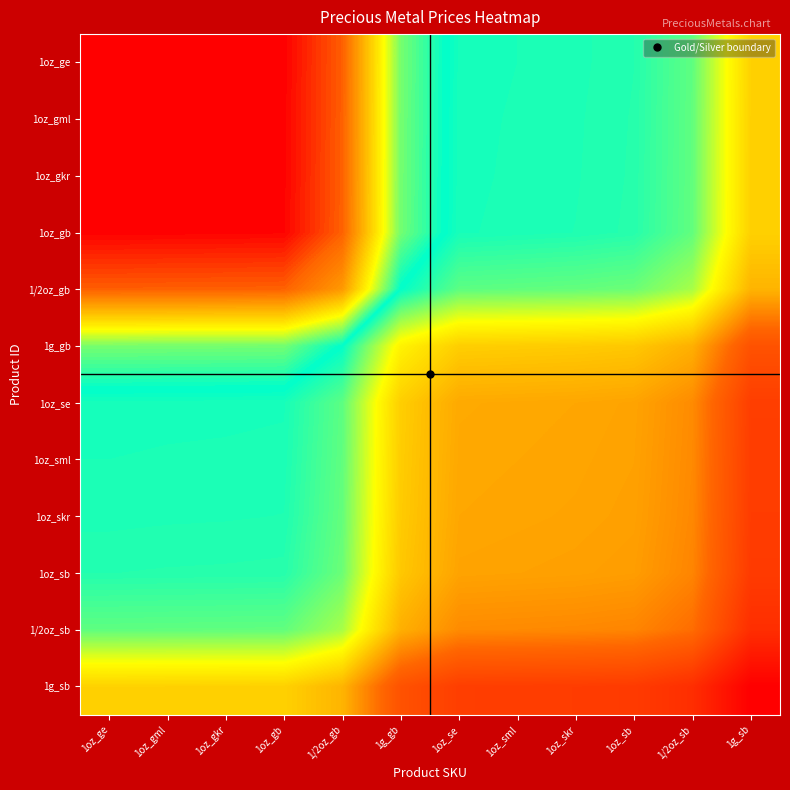

Reading right to left, what are all the values shown in this chart?

1oz_ge: 1g_sb=7.7	1/2oz_sb=10.3	1oz_sb=10.9	1oz_skr=11.0	1oz_sml=11.0	1oz_se=11.1	1g_gb=11.9	1/2oz_gb=14.7	1oz_gb=15.4	1oz_gkr=15.4	1oz_gml=15.4	1oz_ge=15.4
1oz_gml: 1g_sb=7.7	1/2oz_sb=10.3	1oz_sb=10.9	1oz_skr=11.0	1oz_sml=11.0	1oz_se=11.1	1g_gb=11.9	1/2oz_gb=14.7	1oz_gb=15.4	1oz_gkr=15.4	1oz_gml=15.4	1oz_ge=15.4
1oz_gkr: 1g_sb=7.7	1/2oz_sb=10.3	1oz_sb=10.9	1oz_skr=11.0	1oz_sml=11.0	1oz_se=11.0	1g_gb=11.9	1/2oz_gb=14.7	1oz_gb=15.4	1oz_gkr=15.4	1oz_gml=15.4	1oz_ge=15.4
1oz_gb: 1g_sb=7.7	1/2oz_sb=10.3	1oz_sb=10.9	1oz_skr=11.0	1oz_sml=11.0	1oz_se=11.0	1g_gb=11.9	1/2oz_gb=14.7	1oz_gb=15.3	1oz_gkr=15.4	1oz_gml=15.4	1oz_ge=15.4
1/2oz_gb: 1g_sb=7.0	1/2oz_sb=9.6	1oz_sb=10.2	1oz_skr=10.3	1oz_sml=10.3	1oz_se=10.4	1g_gb=11.2	1/2oz_gb=14.0	1oz_gb=14.7	1oz_gkr=14.7	1oz_gml=14.7	1oz_ge=14.7
1g_gb: 1g_sb=4.3	1/2oz_sb=6.9	1oz_sb=7.5	1oz_skr=7.5	1oz_sml=7.6	1oz_se=7.6	1g_gb=8.5	1/2oz_gb=11.2	1oz_gb=11.9	1oz_gkr=11.9	1oz_gml=11.9	1oz_ge=11.9
1oz_se: 1g_sb=3.4	1/2oz_sb=6.0	1oz_sb=6.6	1oz_skr=6.7	1oz_sml=6.7	1oz_se=6.7	1g_gb=7.6	1/2oz_gb=10.4	1oz_gb=11.0	1oz_gkr=11.0	1oz_gml=11.1	1oz_ge=11.1
1oz_sml: 1g_sb=3.4	1/2oz_sb=6.0	1oz_sb=6.6	1oz_skr=6.6	1oz_sml=6.7	1oz_se=6.7	1g_gb=7.6	1/2oz_gb=10.3	1oz_gb=11.0	1oz_gkr=11.0	1oz_gml=11.0	1oz_ge=11.0
1oz_skr: 1g_sb=3.3	1/2oz_sb=5.9	1oz_sb=6.5	1oz_skr=6.6	1oz_sml=6.6	1oz_se=6.7	1g_gb=7.5	1/2oz_gb=10.3	1oz_gb=11.0	1oz_gkr=11.0	1oz_gml=11.0	1oz_ge=11.0
1oz_sb: 1g_sb=3.3	1/2oz_sb=5.9	1oz_sb=6.4	1oz_skr=6.5	1oz_sml=6.6	1oz_se=6.6	1g_gb=7.5	1/2oz_gb=10.2	1oz_gb=10.9	1oz_gkr=10.9	1oz_gml=10.9	1oz_ge=10.9
1/2oz_sb: 1g_sb=2.7	1/2oz_sb=5.3	1oz_sb=5.9	1oz_skr=5.9	1oz_sml=6.0	1oz_se=6.0	1g_gb=6.9	1/2oz_gb=9.6	1oz_gb=10.3	1oz_gkr=10.3	1oz_gml=10.3	1oz_ge=10.3
1g_sb: 1g_sb=0.7	1/2oz_sb=2.7	1oz_sb=3.3	1oz_skr=3.3	1oz_sml=3.4	1oz_se=3.4	1g_gb=4.3	1/2oz_gb=7.0	1oz_gb=7.7	1oz_gkr=7.7	1oz_gml=7.7	1oz_ge=7.7